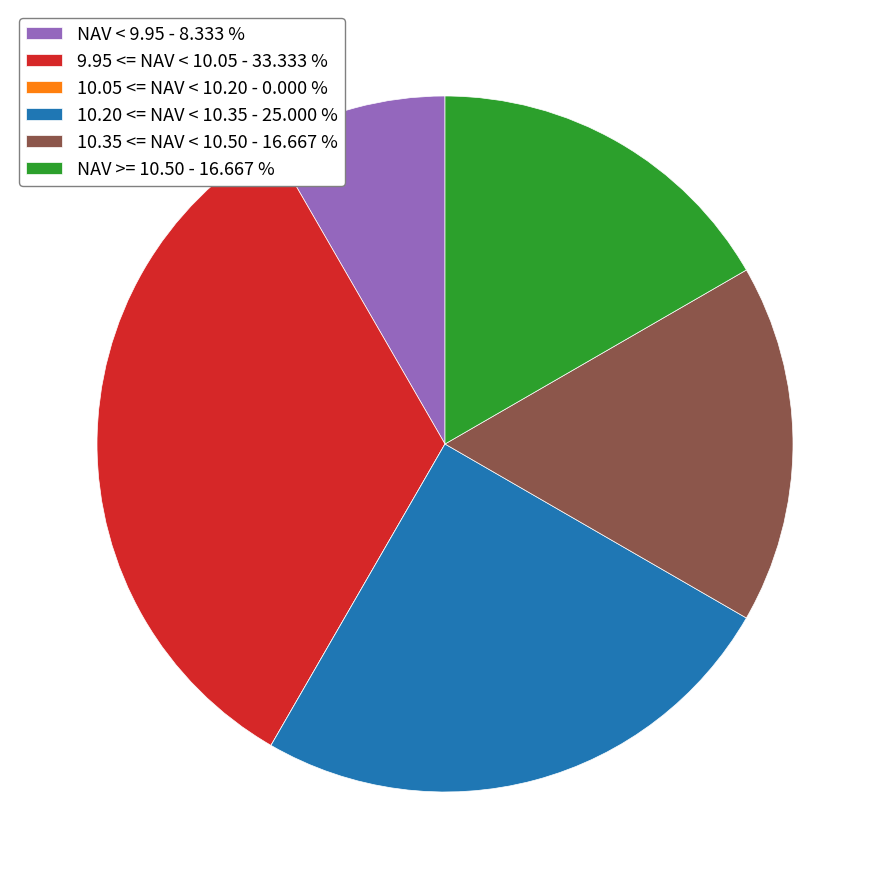

Do NAV >= 10.50 - 16.667 % and NAV < 9.95 - 8.333 % together represent more than half of the pie?

No